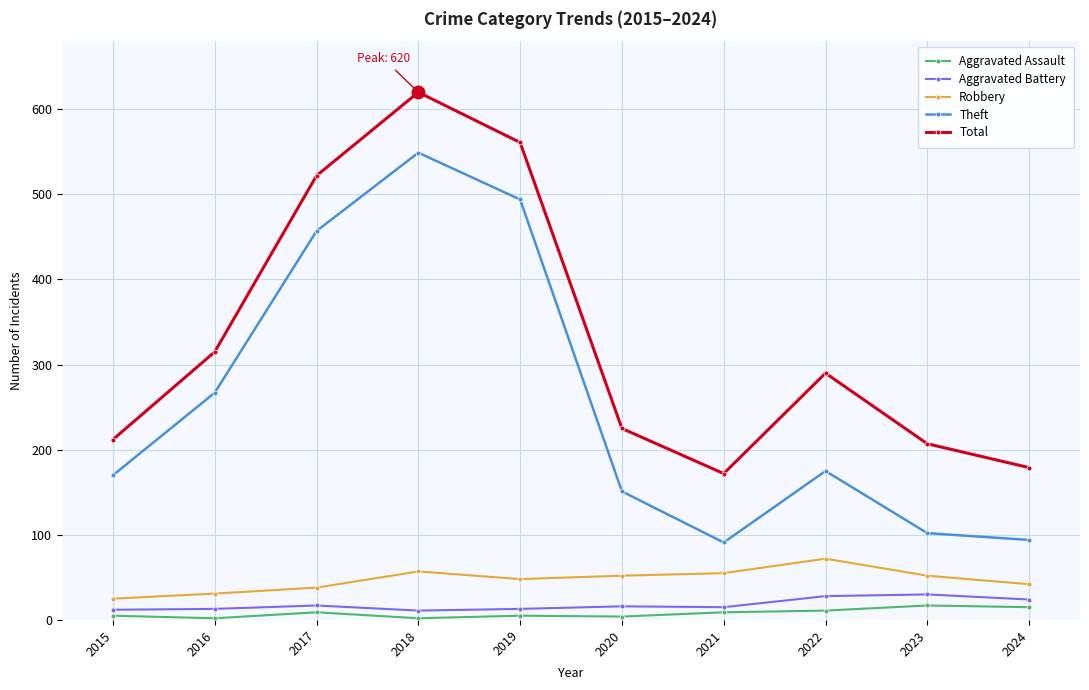

Does the chart have visible grid lines?

Yes